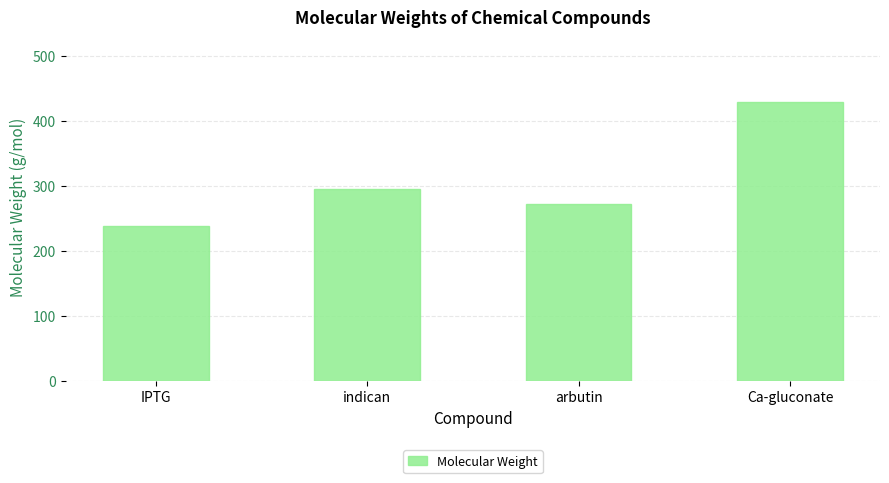

Read the value at arbutin.

272.1